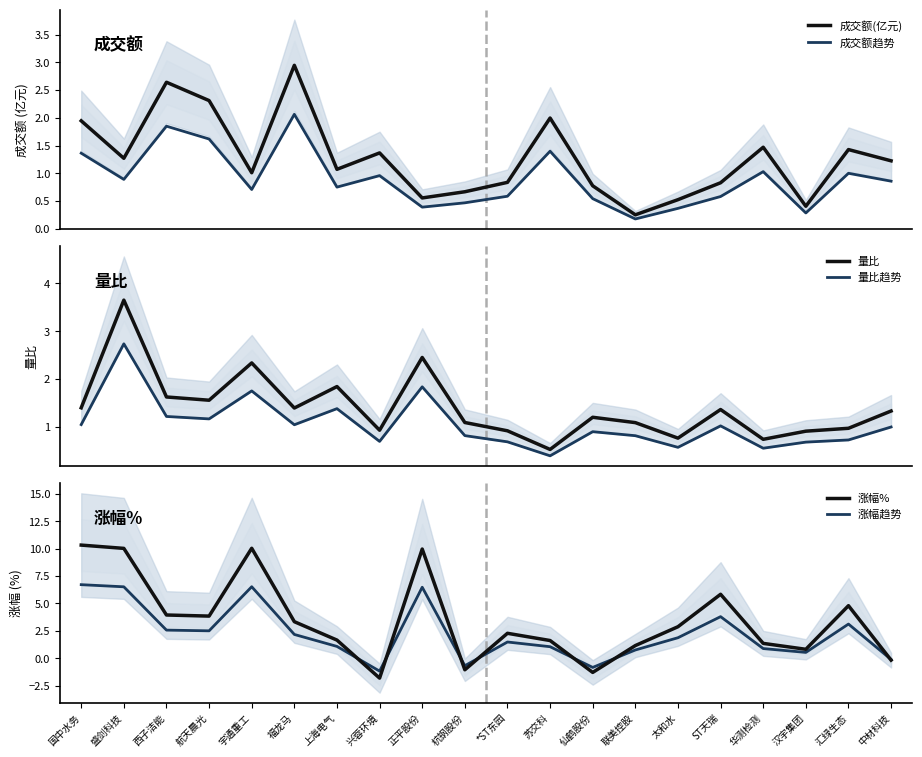

What is the label of the 20th point from the left?

中材科技